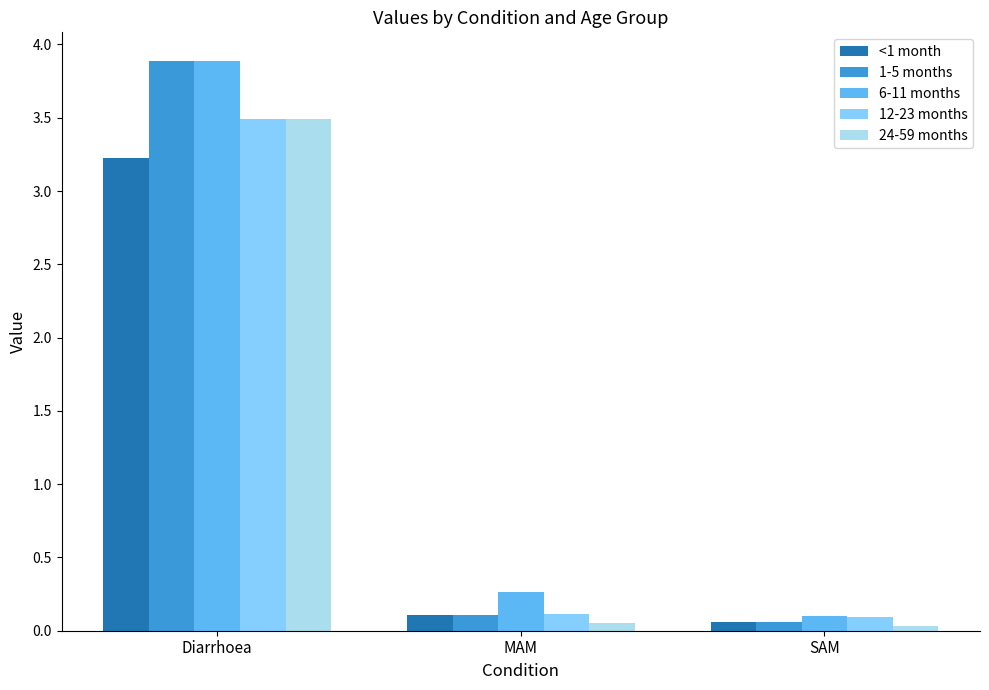

Is the value of <1 month at Diarrhoea greater than the value of 24-59 months at MAM?

Yes